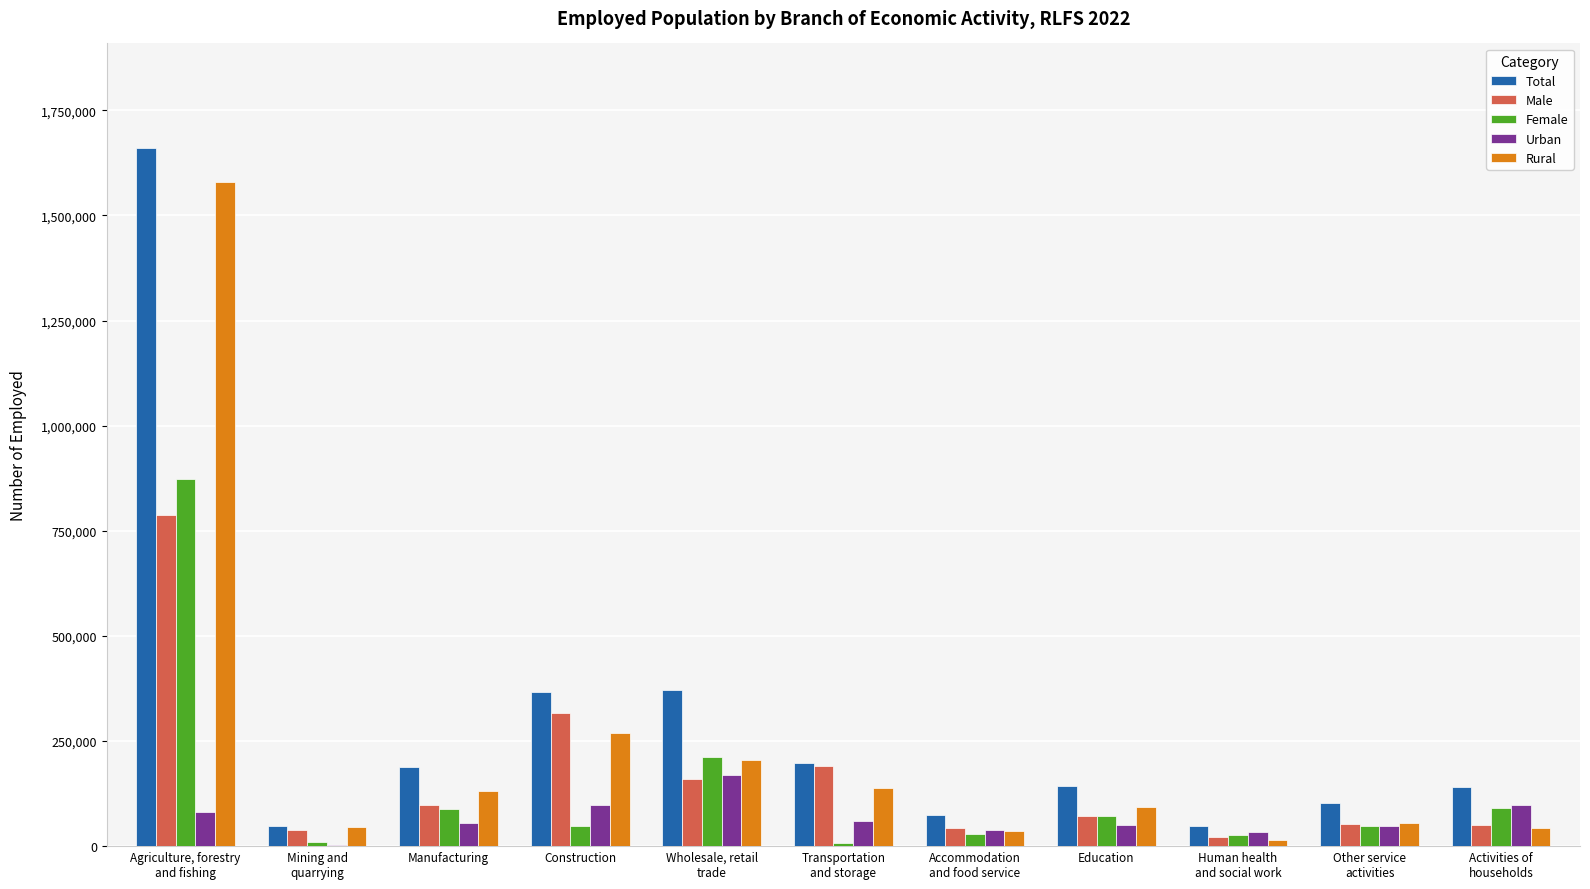

Does the chart contain stacked bars?

No